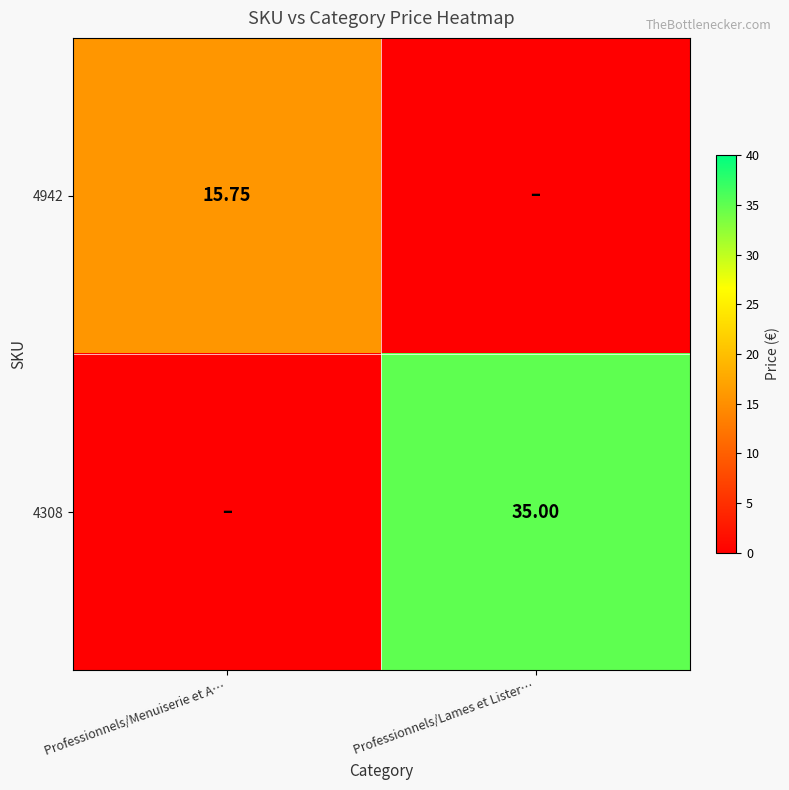

Is the value of 4308 at Professionnels/Lames et Lister… greater than the value of 4942 at Professionnels/Menuiserie et A…?

Yes